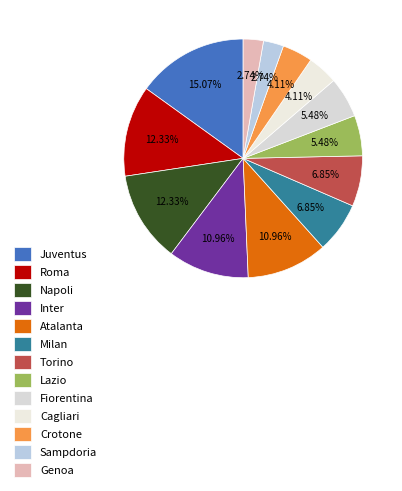

What percentage is the Genoa slice, to the nearest percent?

3%